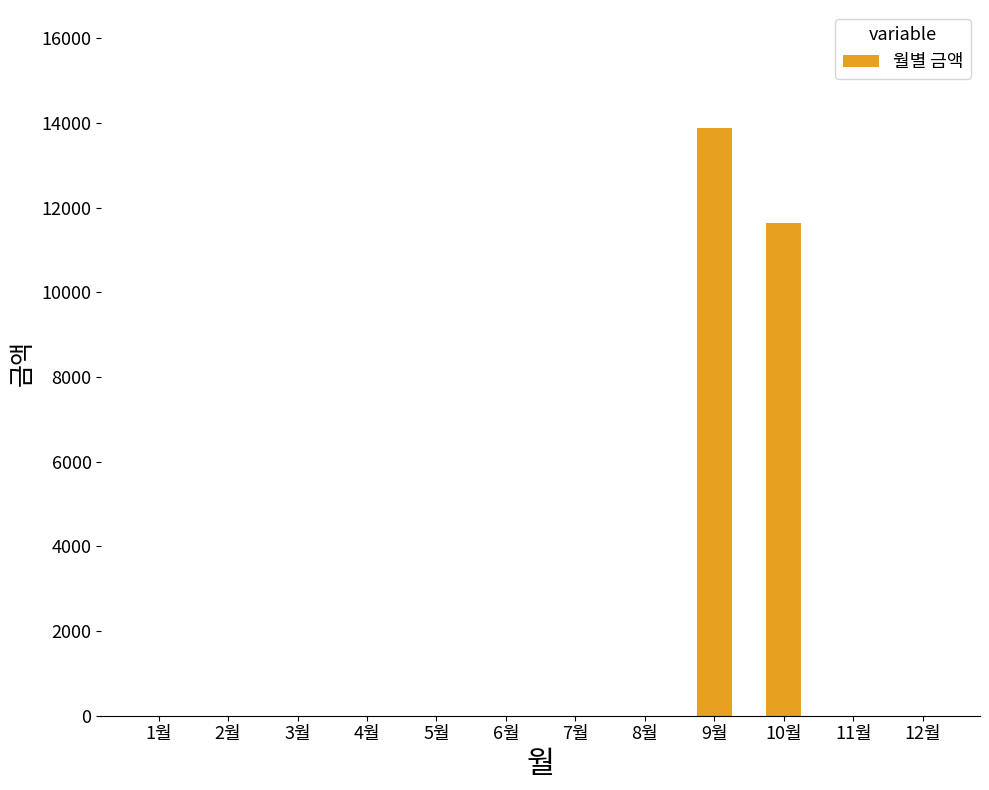

At which category does the chart reach its peak across all series?

9월